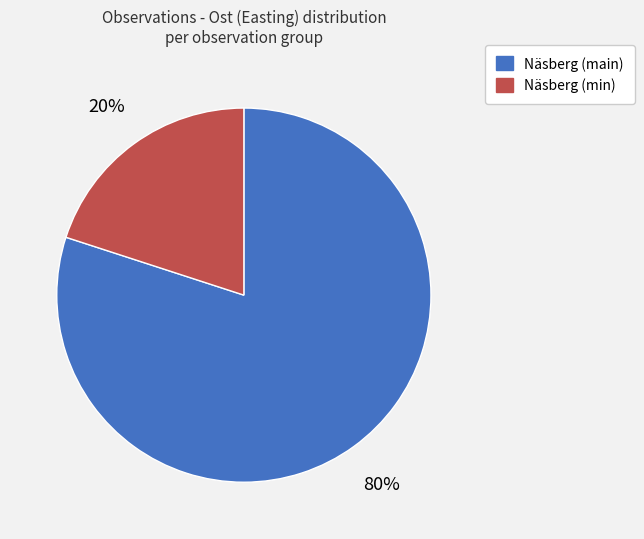

Is there any slice that represents more than half of the pie?

Yes